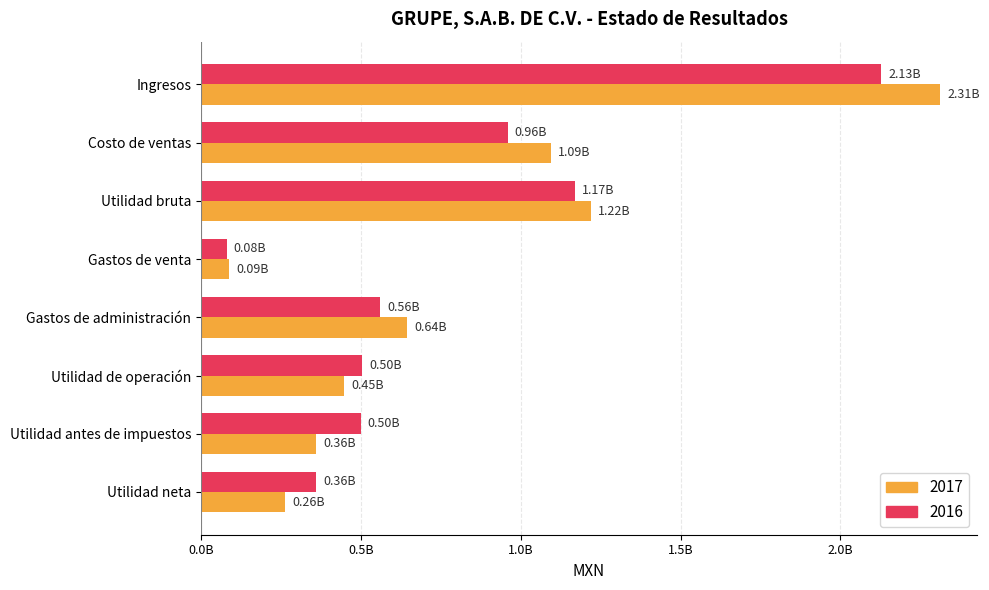

Rank the series by their average value, from highest to lowest.

2017, 2016